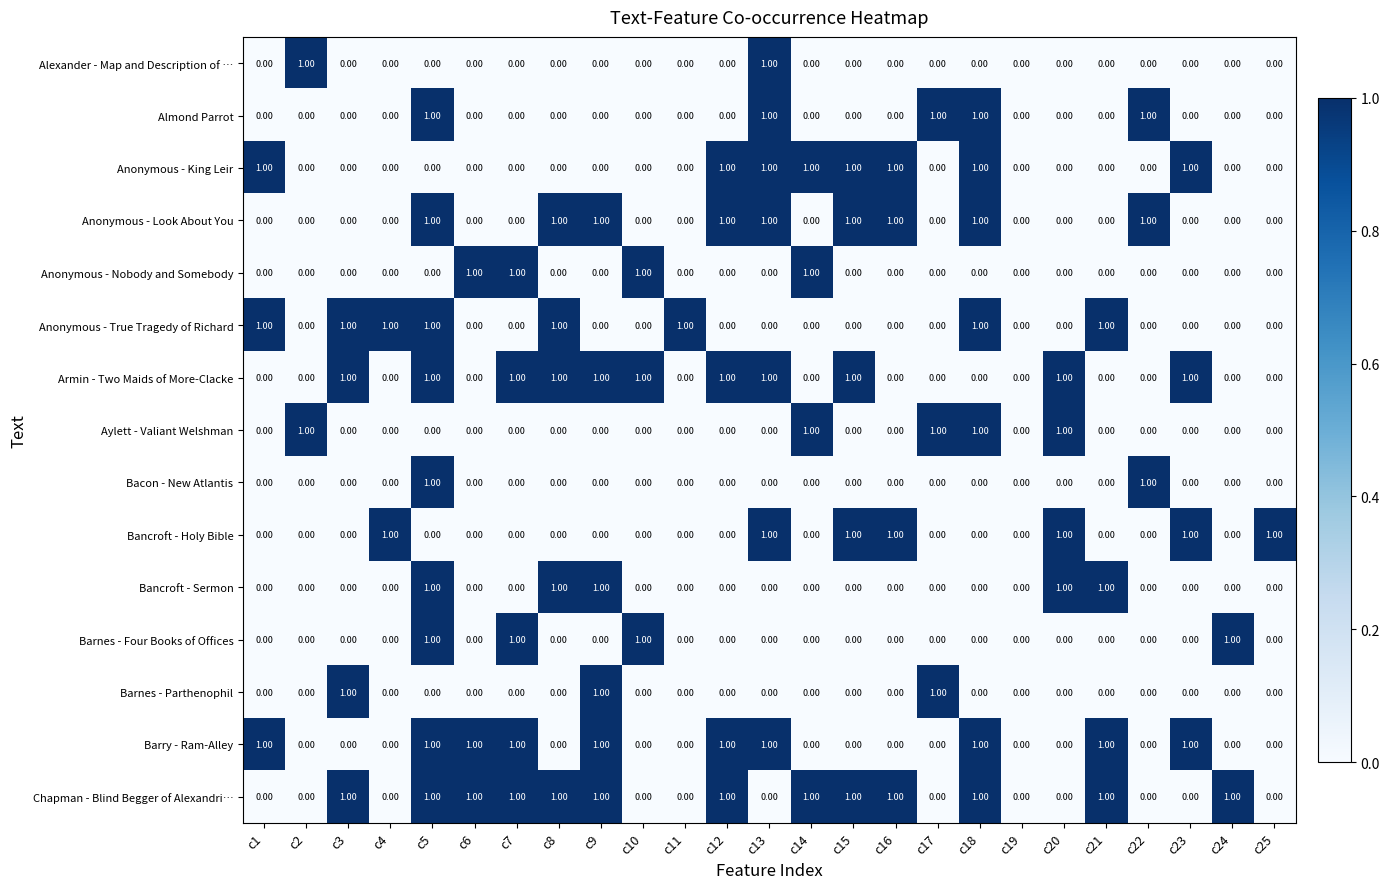

What is the sum of all Bancroft - Sermon values?

5